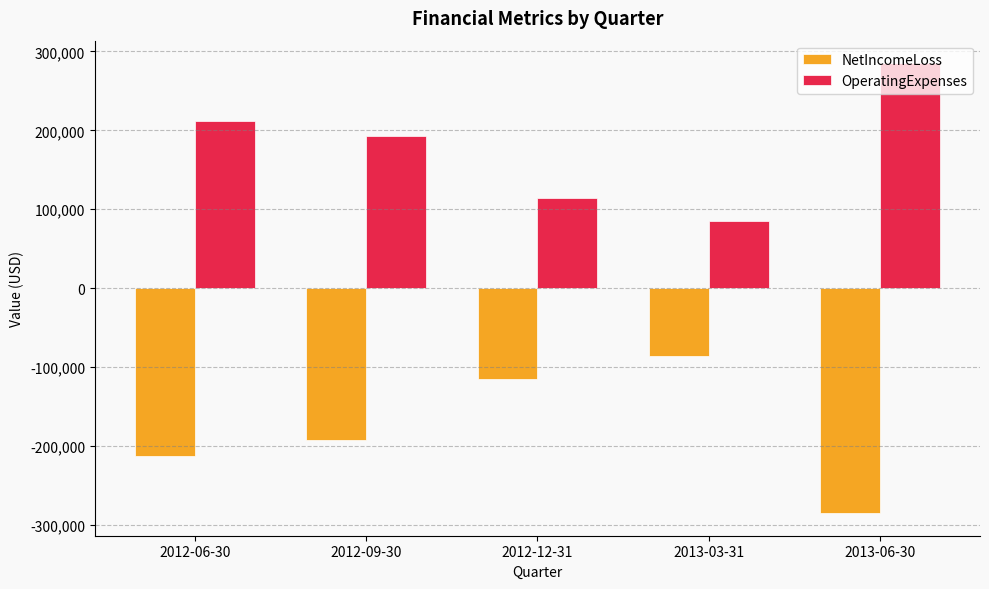

How many categories are shown in the chart?

5